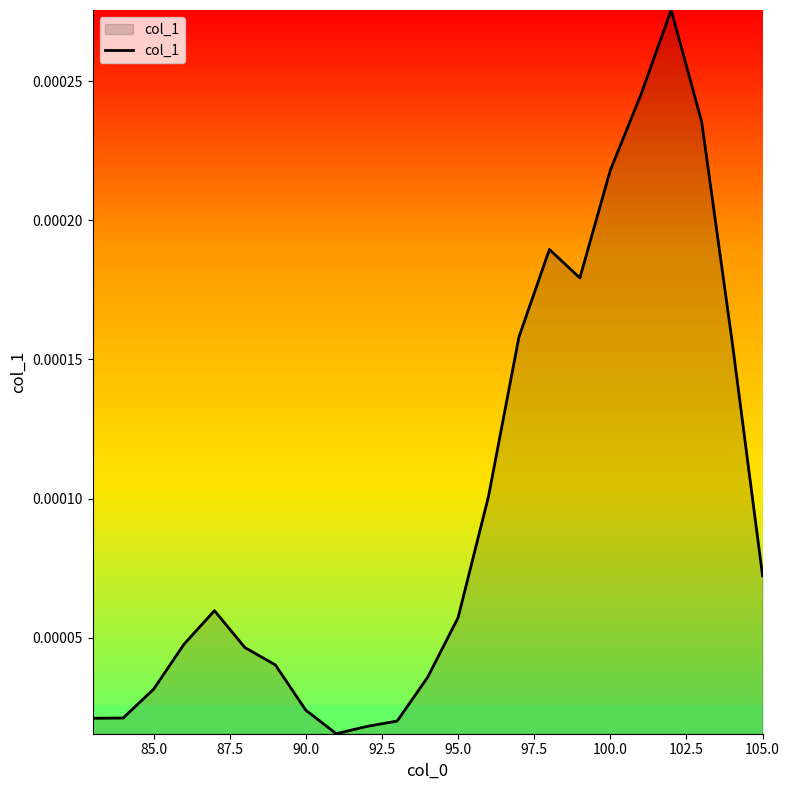

Which has a higher value, 95.0 or 105.0?

105.0